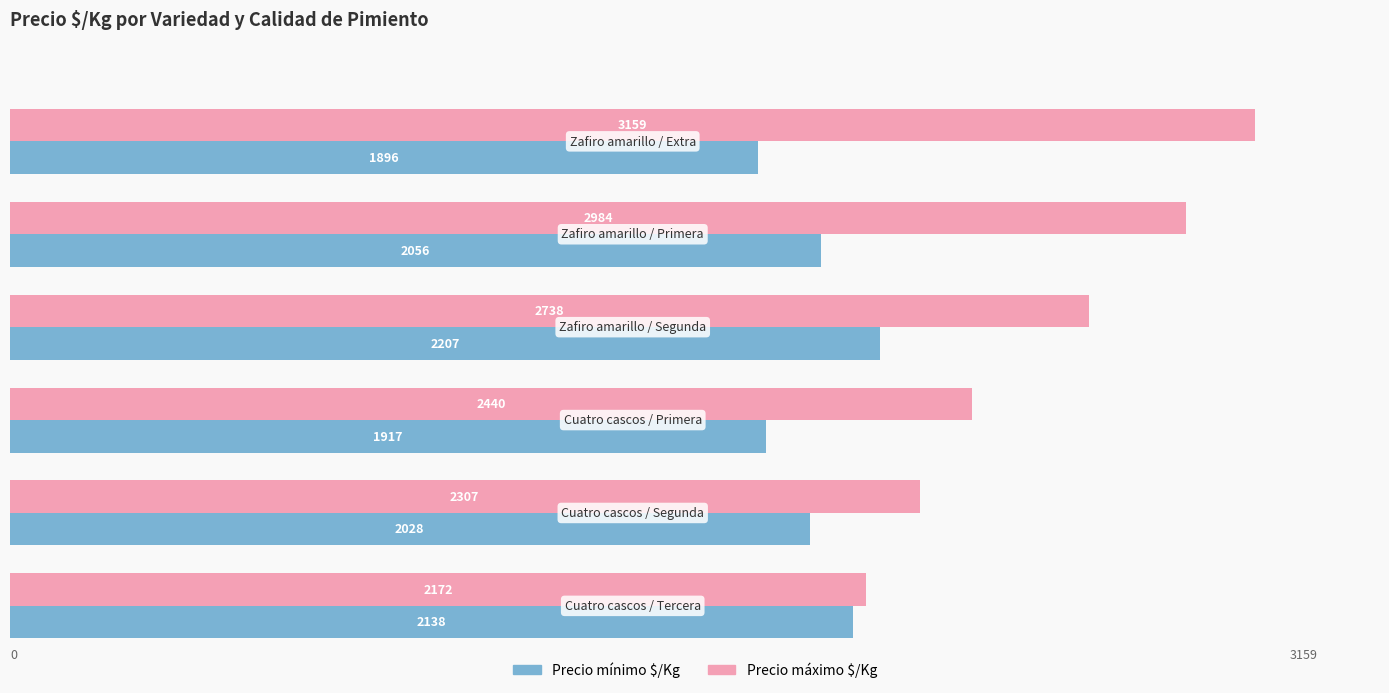

What is the maximum value shown in the chart?

3159